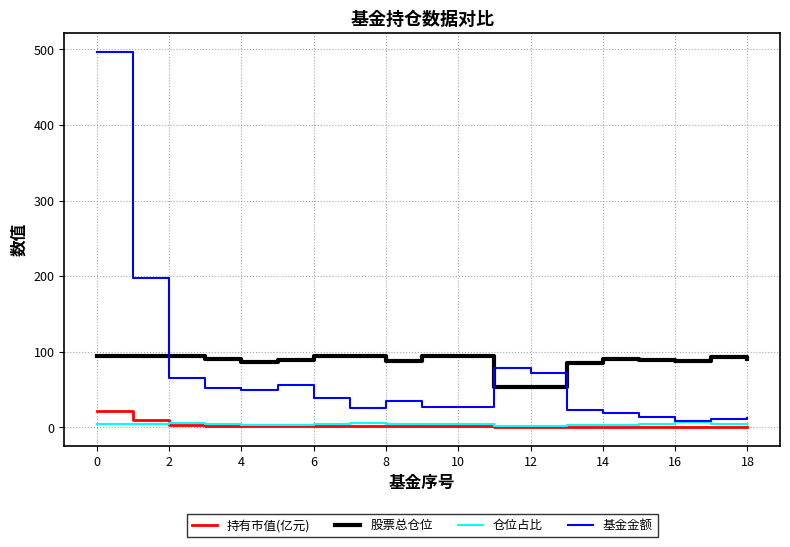

Which series has the largest range (max minus min)?

基金金额